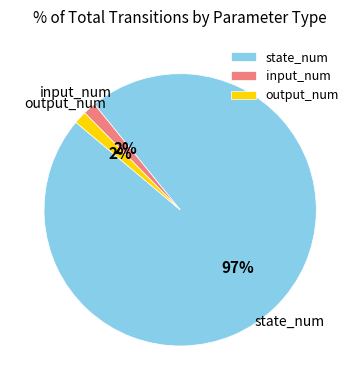

How many slices are in this pie chart?

3